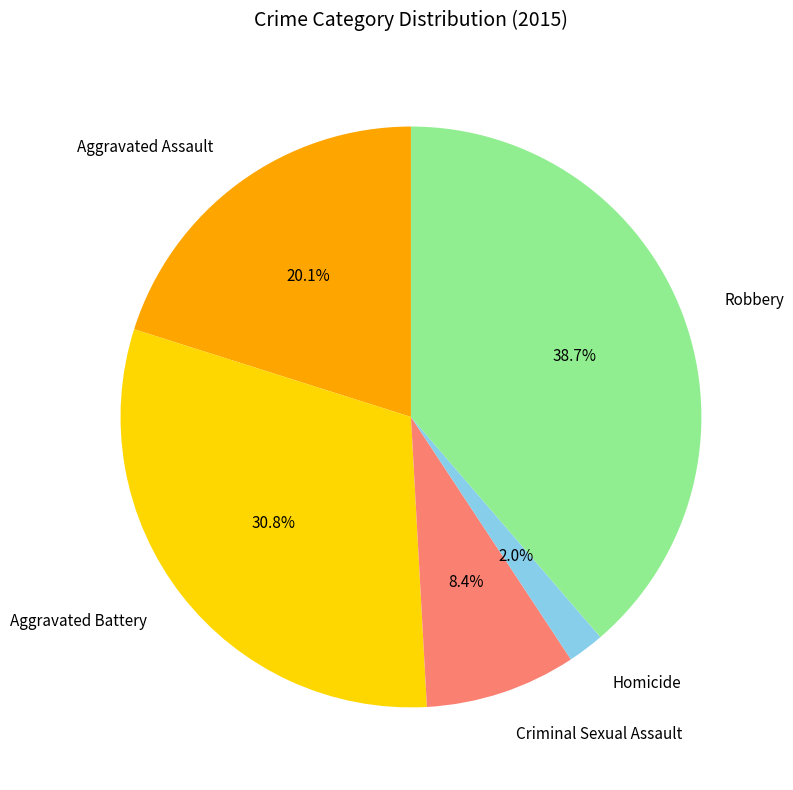

Which category has the smallest portion of the pie?

Homicide